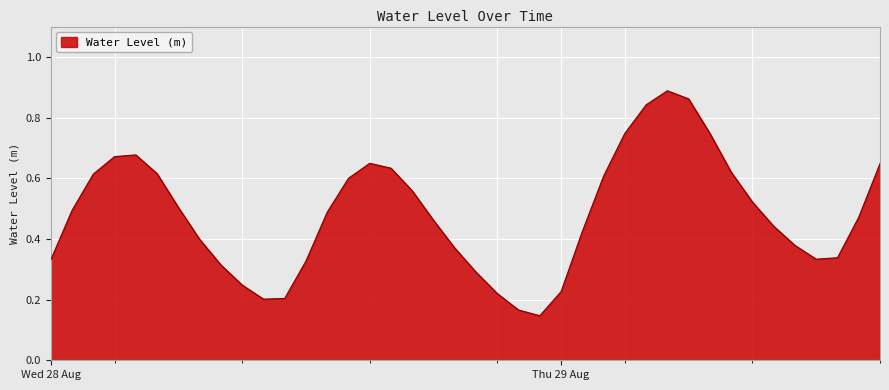

What is the label of the 4th point from the right?

2024-08-29 12:00:00